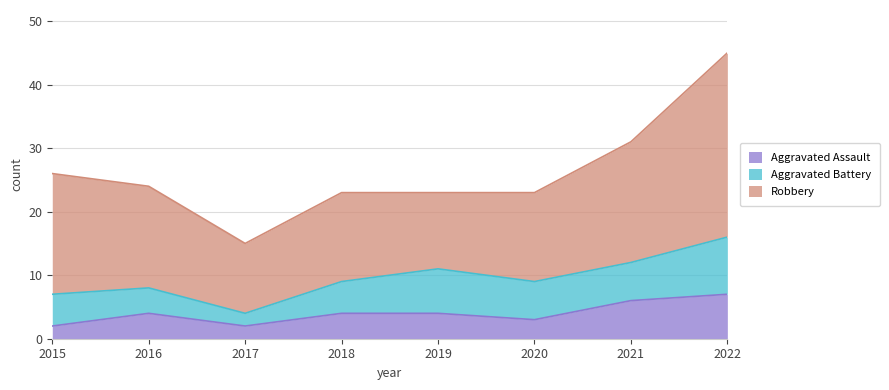

Which series has the widest spread of values?

Robbery